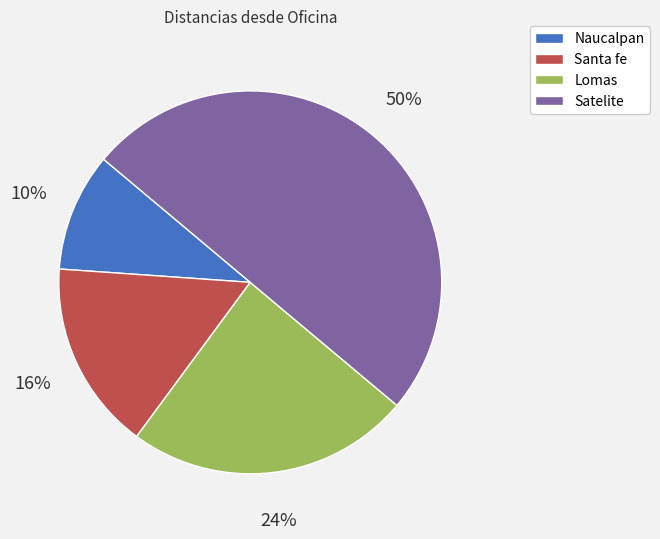

How many segments does this pie chart have?

4